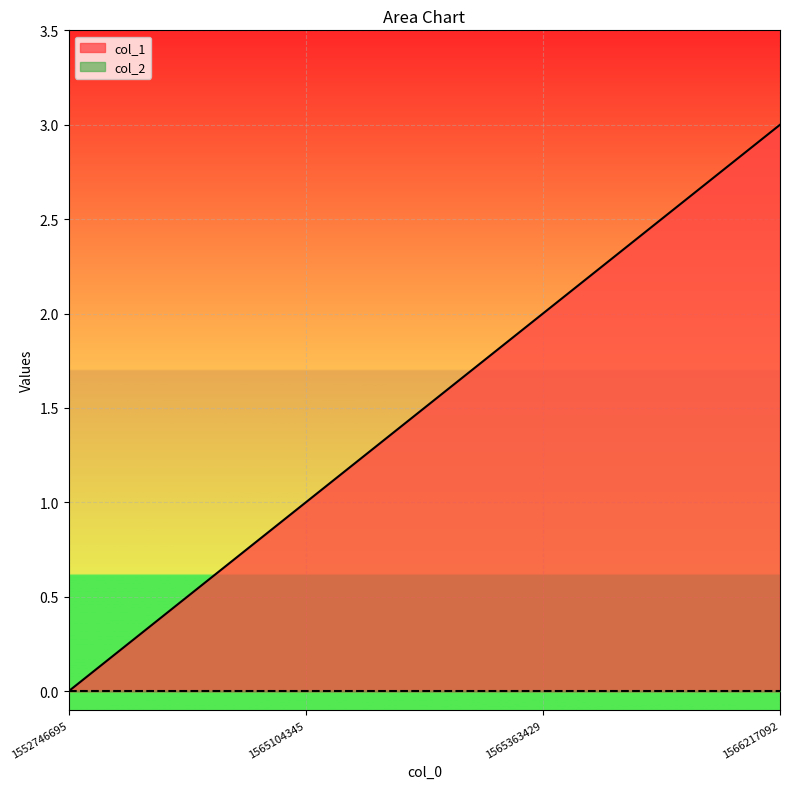

What is the approximate value at 1565104345?

1